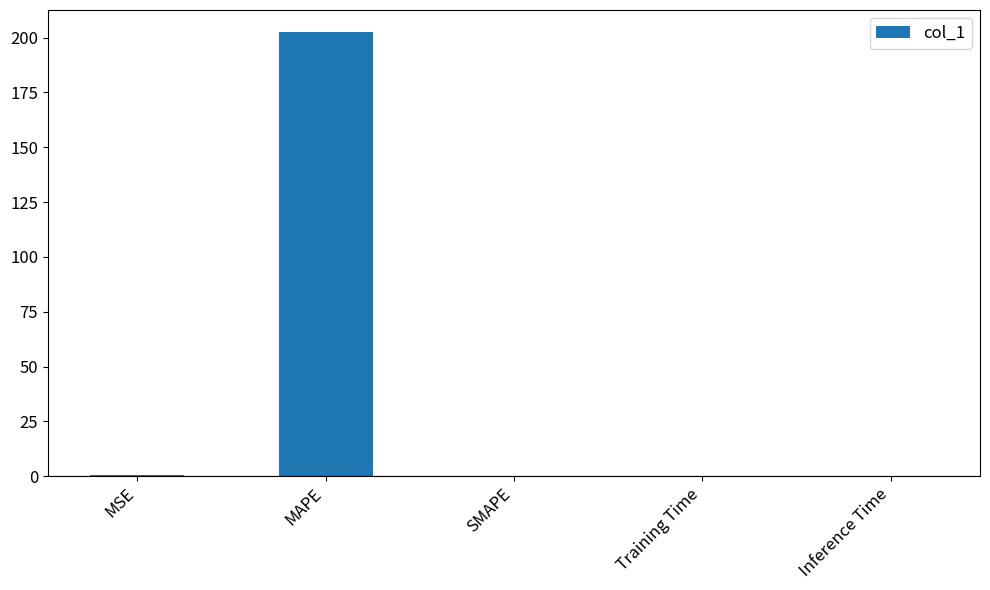

The value at MSE is 0.4. True or false?

True